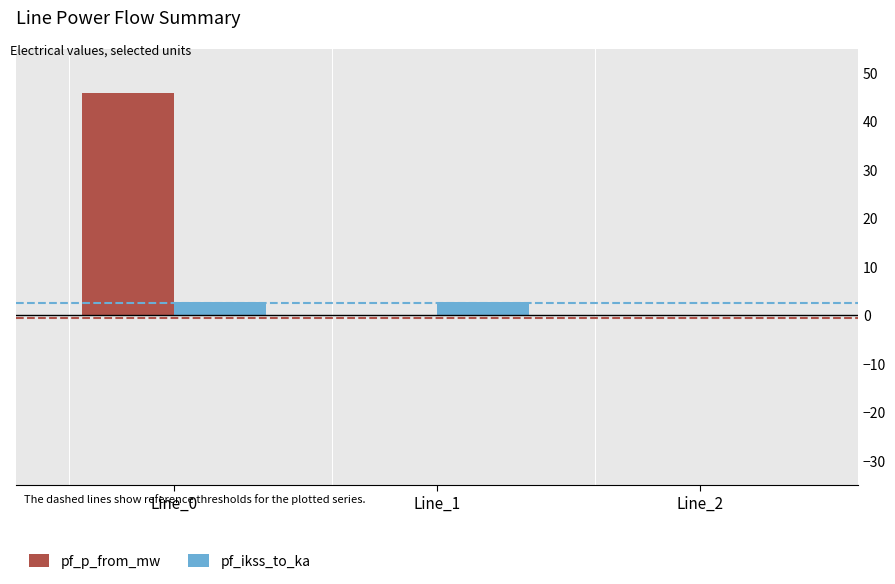

What are all the series names shown in the legend?

pf_p_from_mw, pf_ikss_to_ka